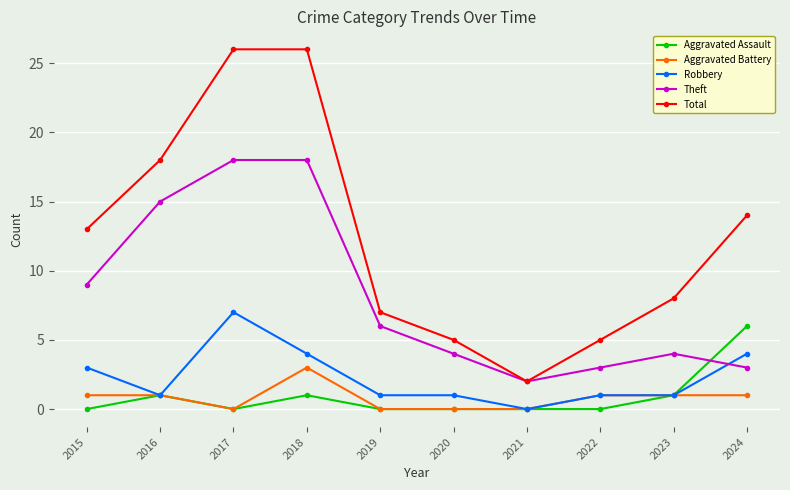

How many lines are shown in the chart?

5